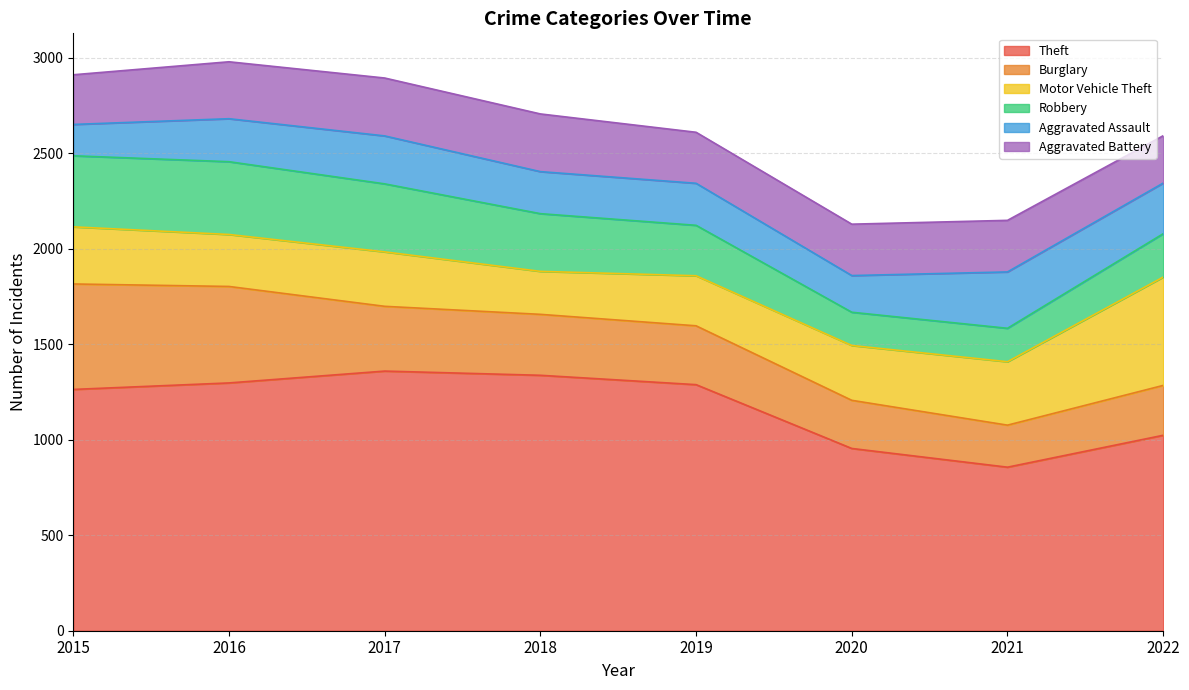

How many interior local peaks does the Motor Vehicle Theft series have?

1